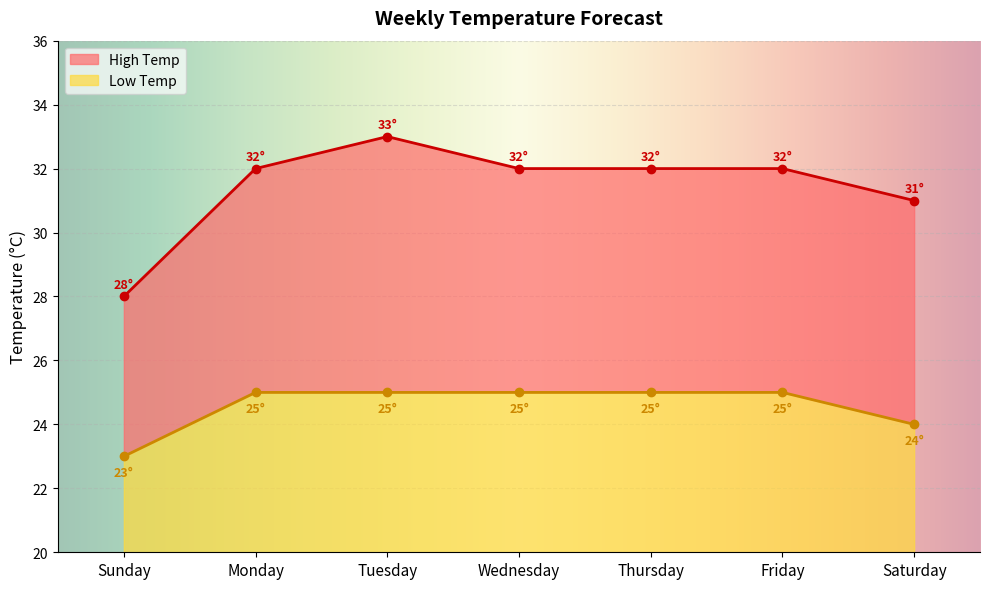

Which category has the highest value in the Low Temp series?

Monday